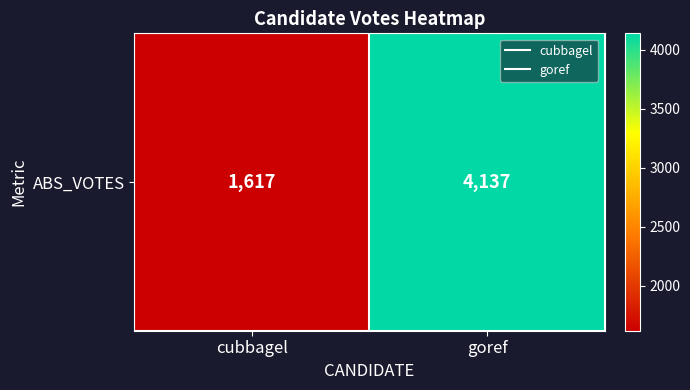

Reading left to right, transcribe all the data shown in this chart.

1617	4137